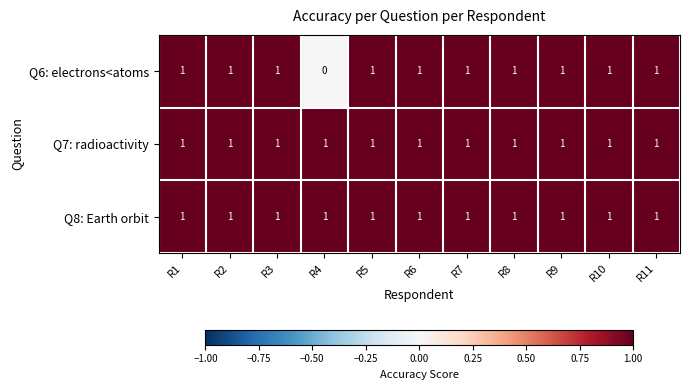

Between R4 and R11, which series saw the biggest shift?

Q6: electrons<atoms